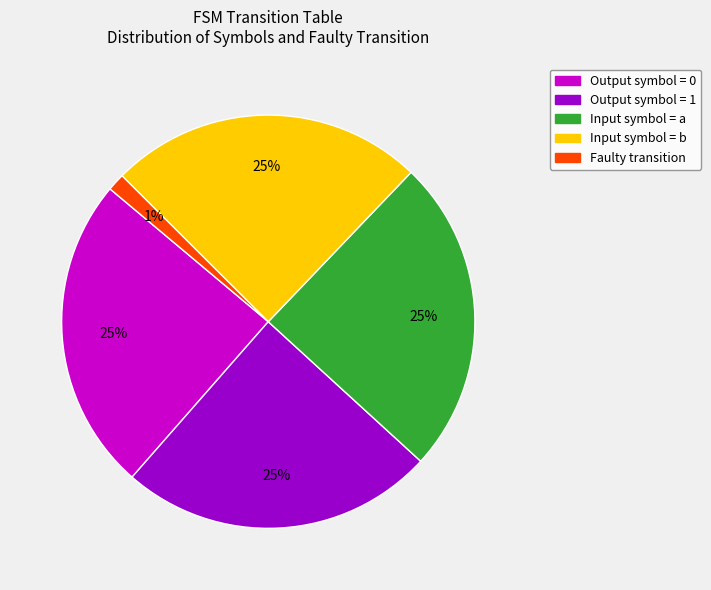

To the nearest percent, what is the average slice percentage?

20%